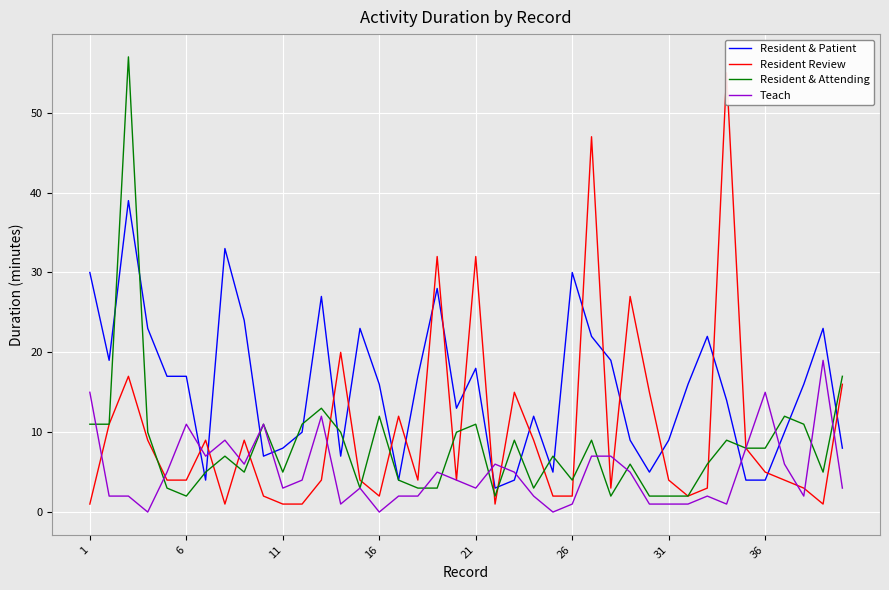

What is the highest value of the Teach series?

19.0